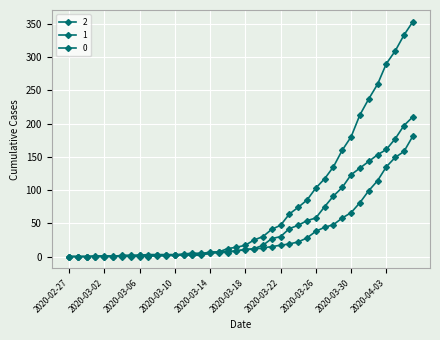

Count the number of categories in the chart.

40